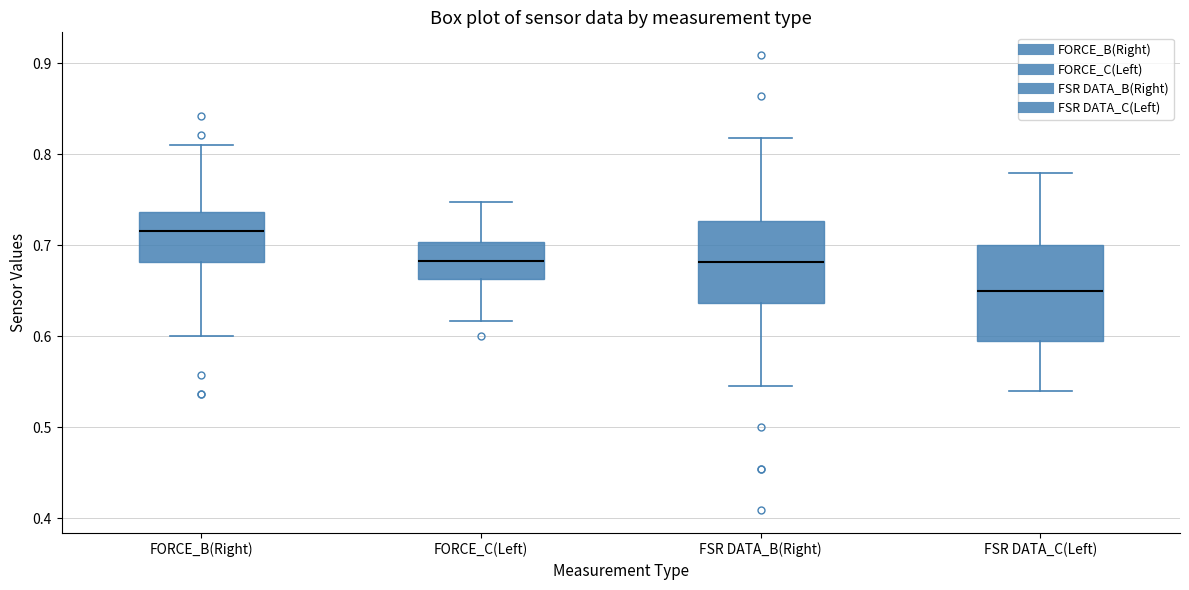

Where is the lower edge of the box for FORCE_B(Right) on the y-axis? The values are not printed on the chart, so give them approximately, as read against the axis.

0.68